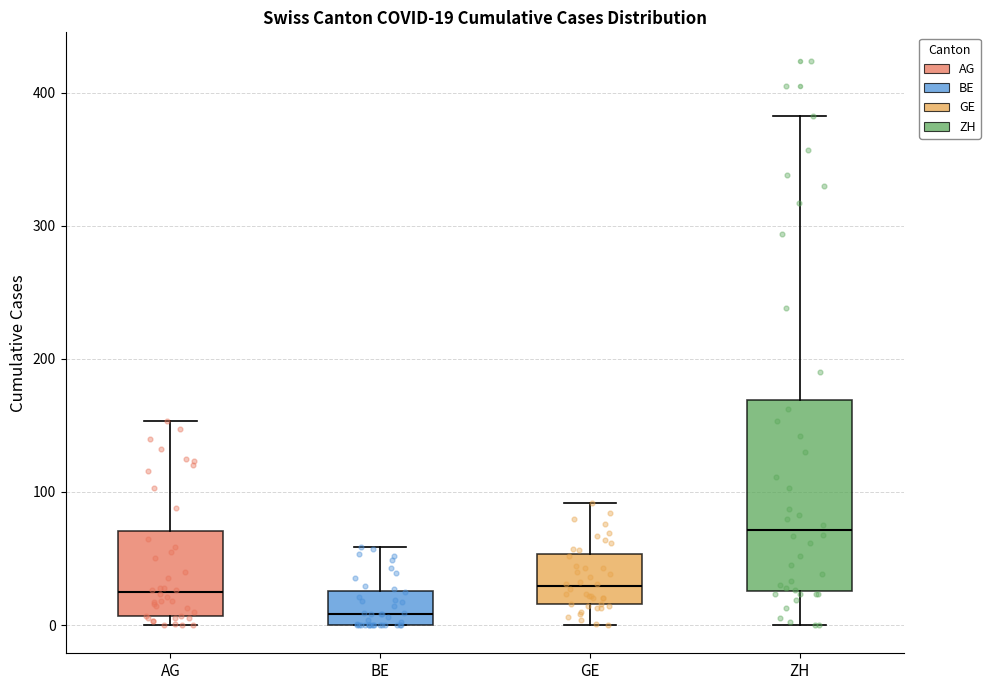

Comparing the boxes themselves (not the whiskers), which one is the tallest?

ZH